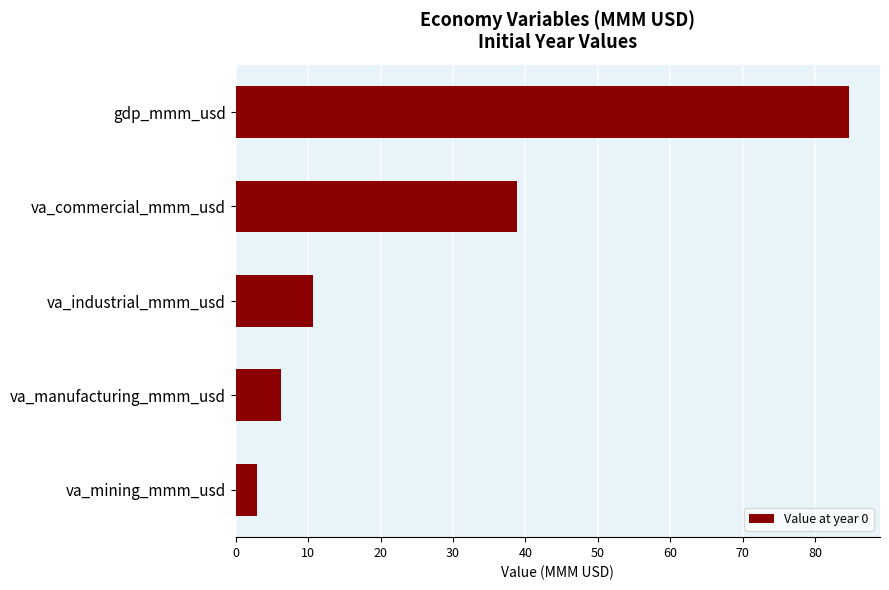

What is the change in value from va_commercial_mmm_usd to va_industrial_mmm_usd?

-28.2